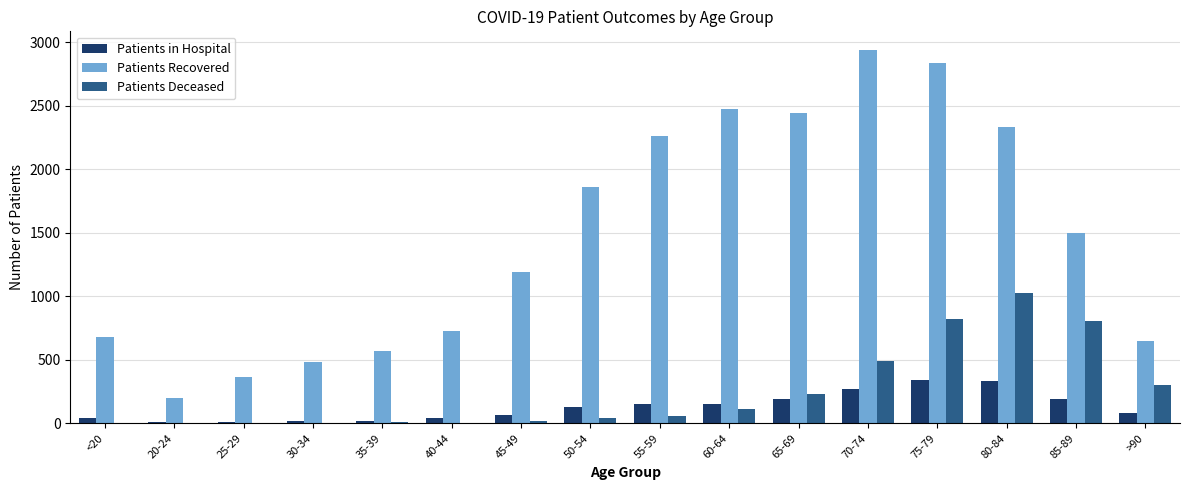

Is it true that Patients Deceased equals 3 at <20?

True